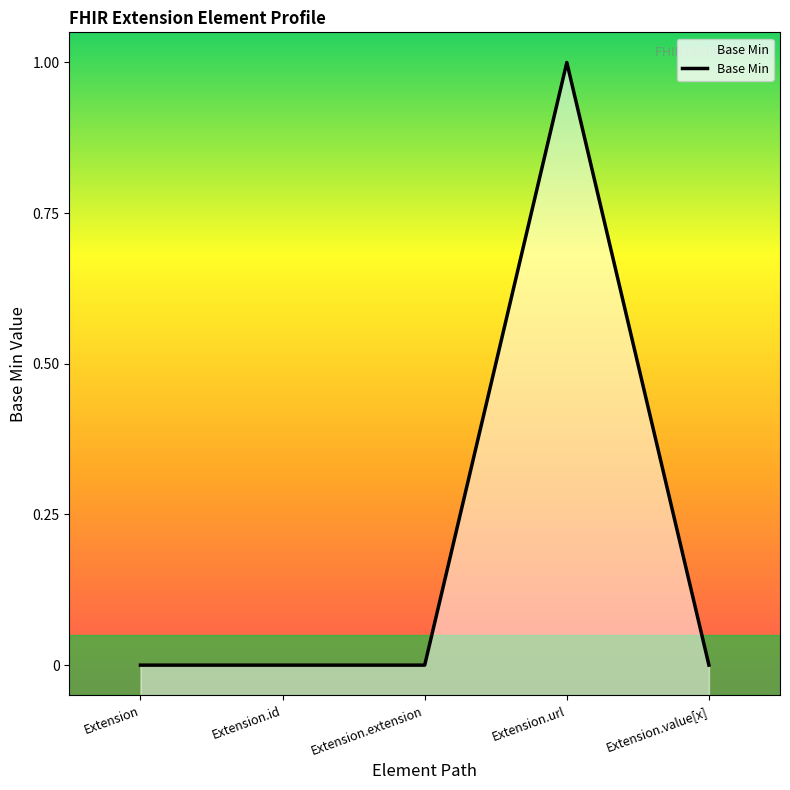

List the labels in order of value, largest first.

Extension.url, Extension, Extension.id, Extension.extension, Extension.value[x]